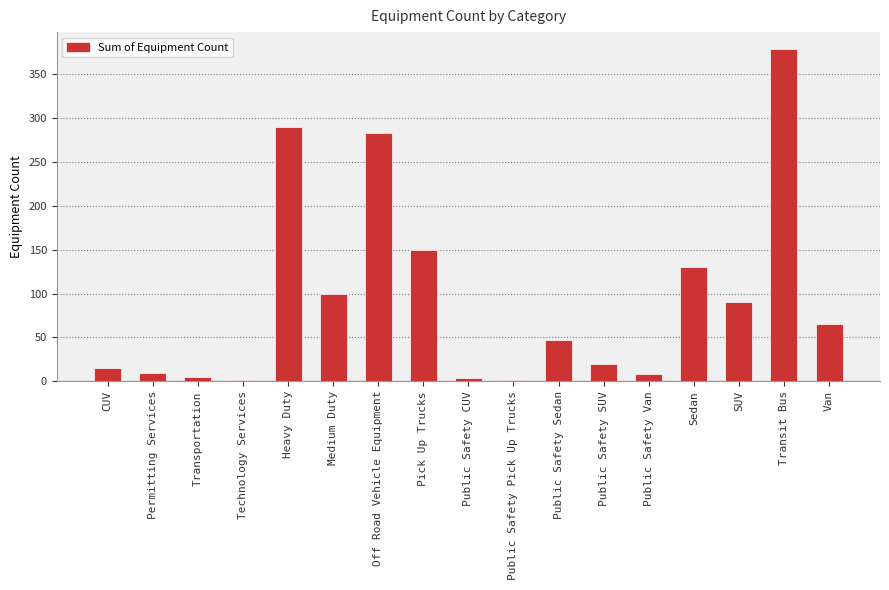

Are the bars grouped side by side (vs. stacked)?

No